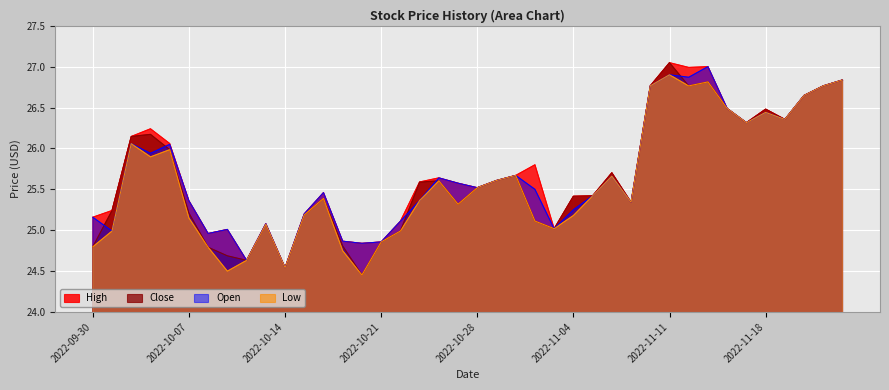

In Close, how many points are lower than both neighbors (excluding endpoints)?

9